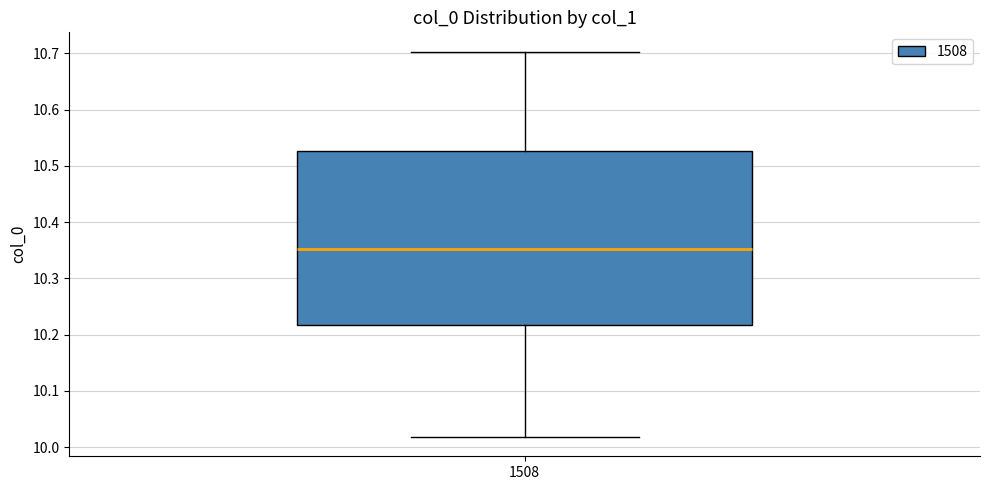

Transcribe this box plot: give where the median line is, the range the box spans, and where the two whiskers end, as read against the y-axis. The values are not printed on the chart, so give them approximately, as read against the axis.

median 10.35, box 10.22 to 10.53, whiskers 10.02 to 10.70